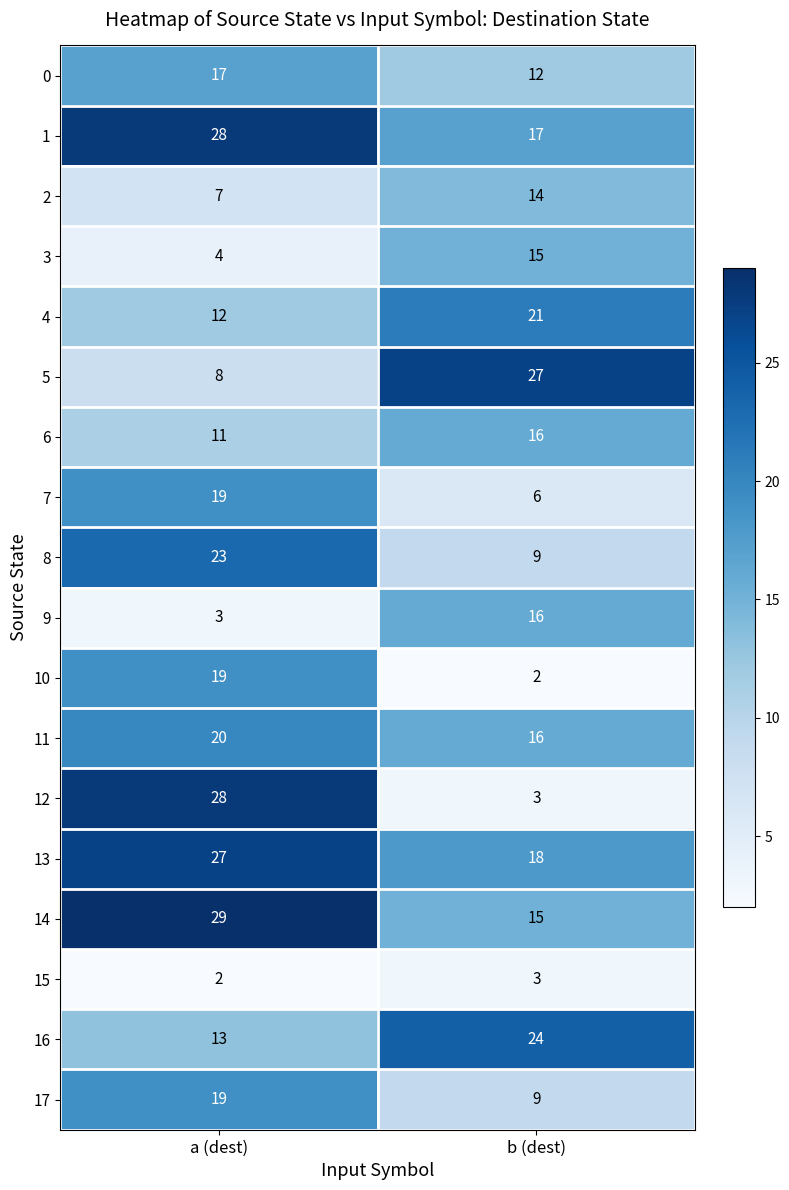

How many distinct data groups are displayed?

18